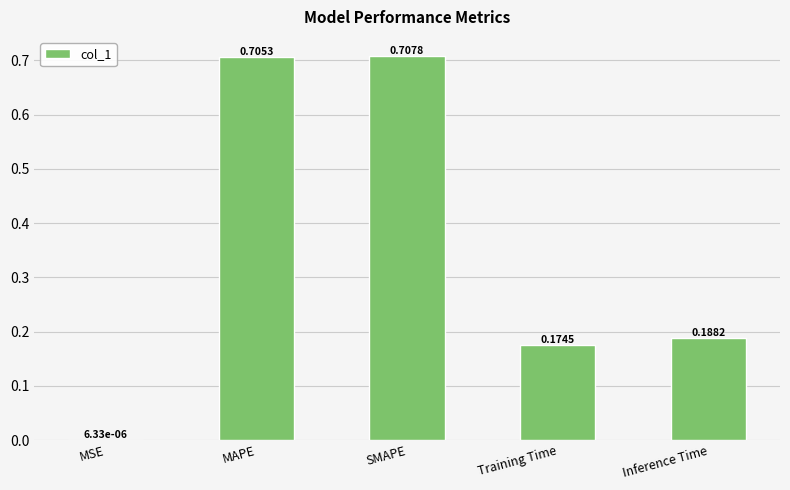

Are the bars horizontal?

No